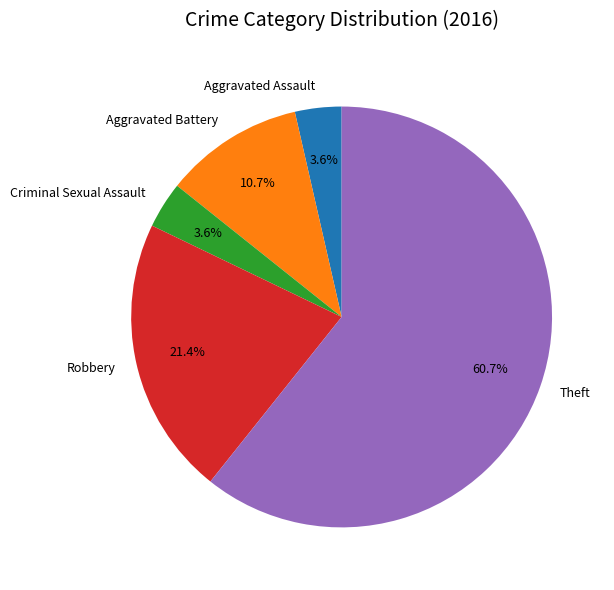

Count the number of slices in the pie.

5